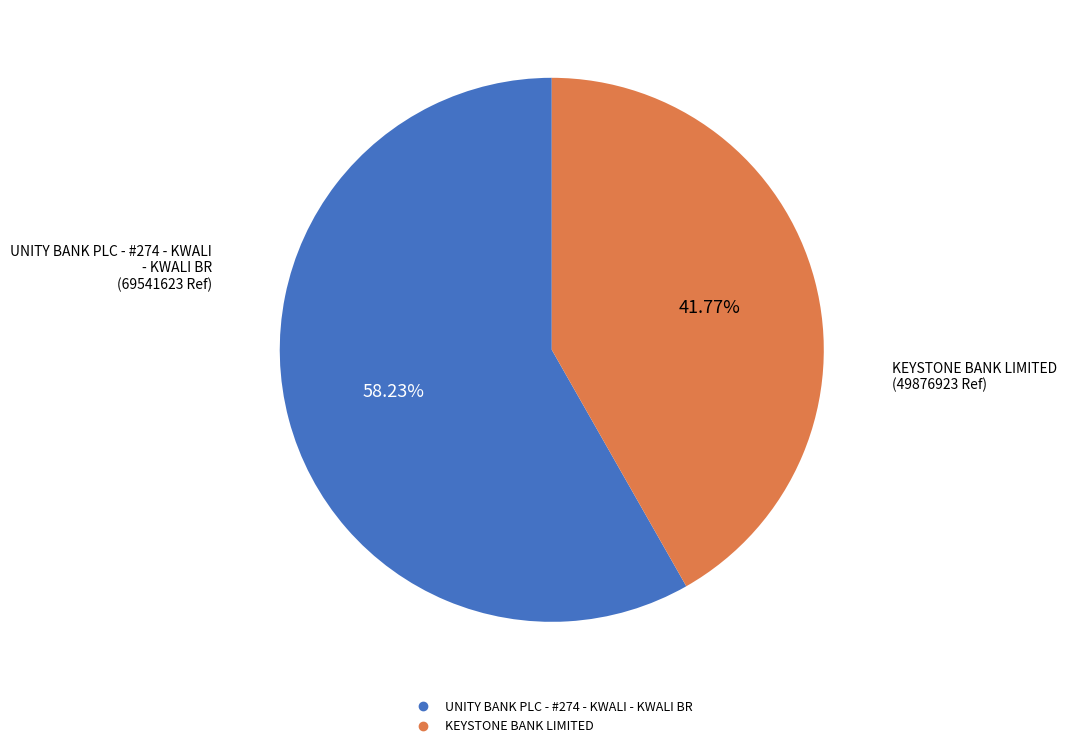

Is there a majority slice in this chart?

Yes